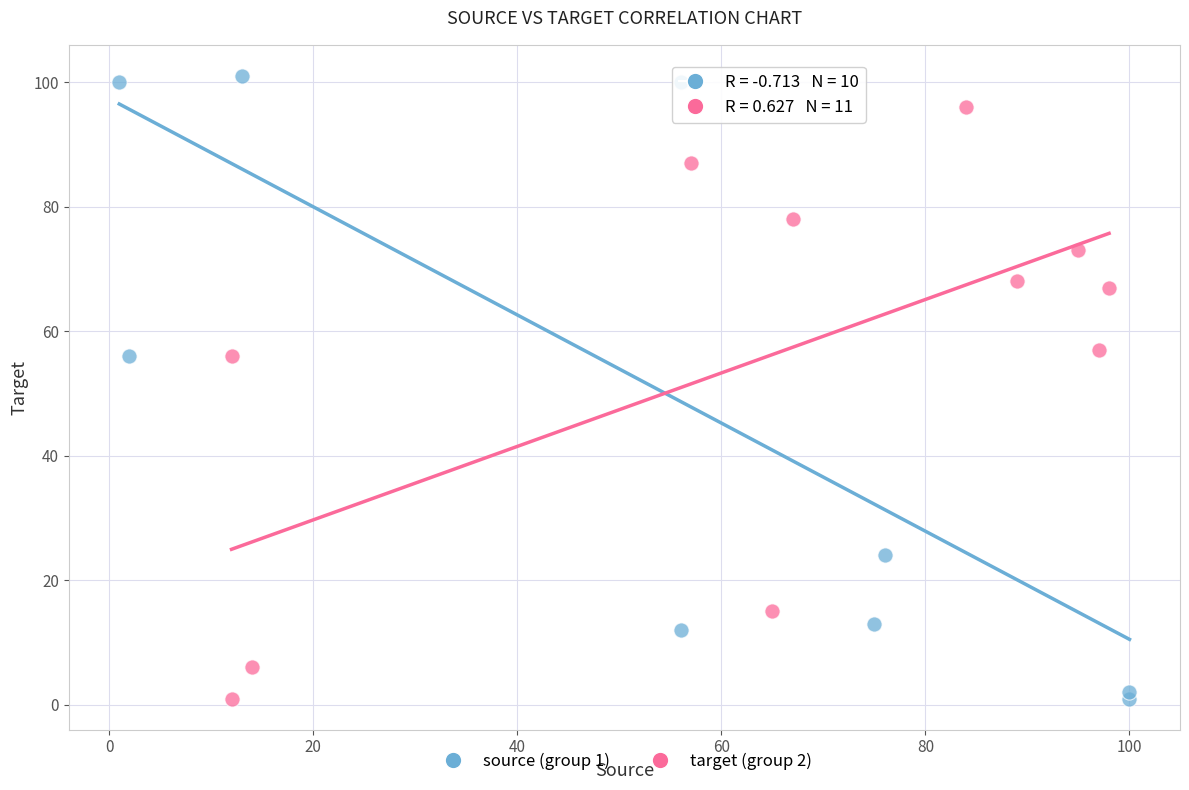

Which series has the widest spread of Y values?

source (group 1)